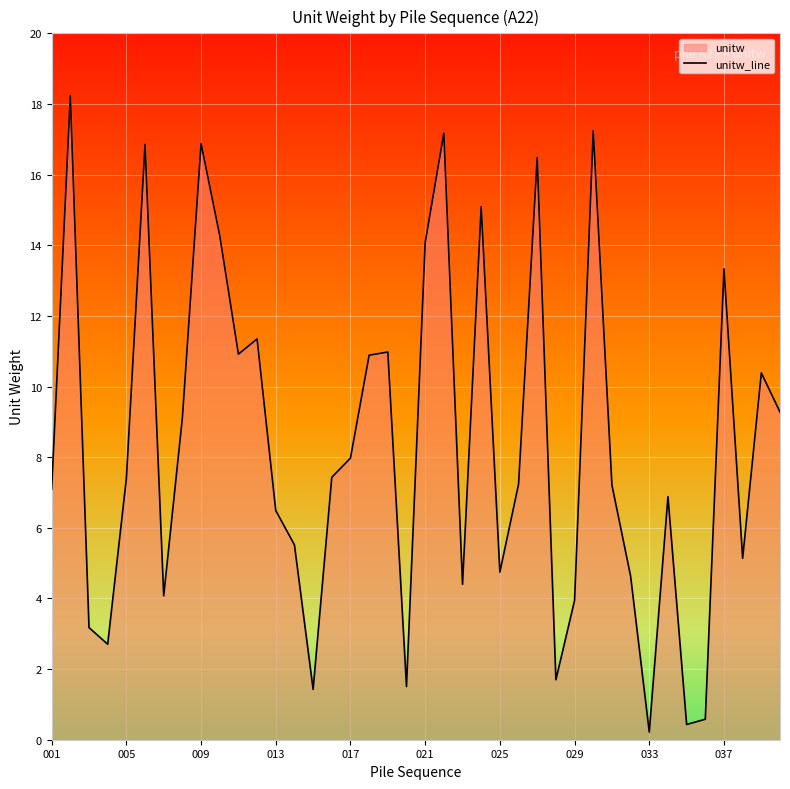

What is the difference between the maximum and minimum values?

18.0